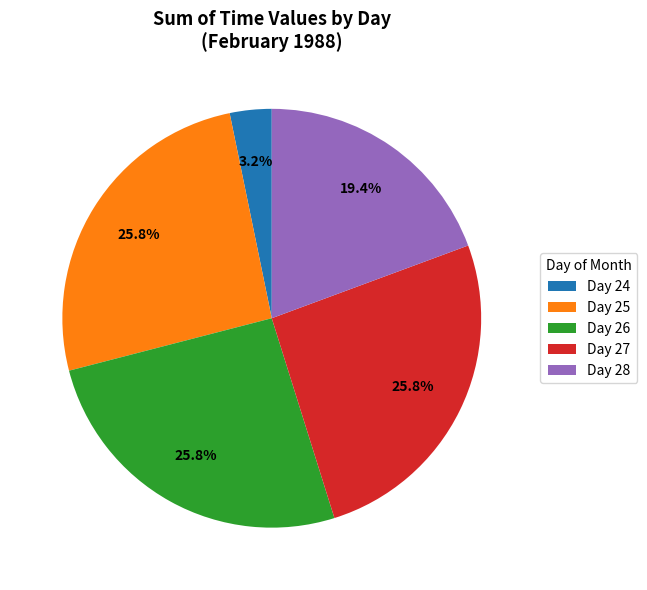

Does Day 27 account for over 50% of the chart?

No